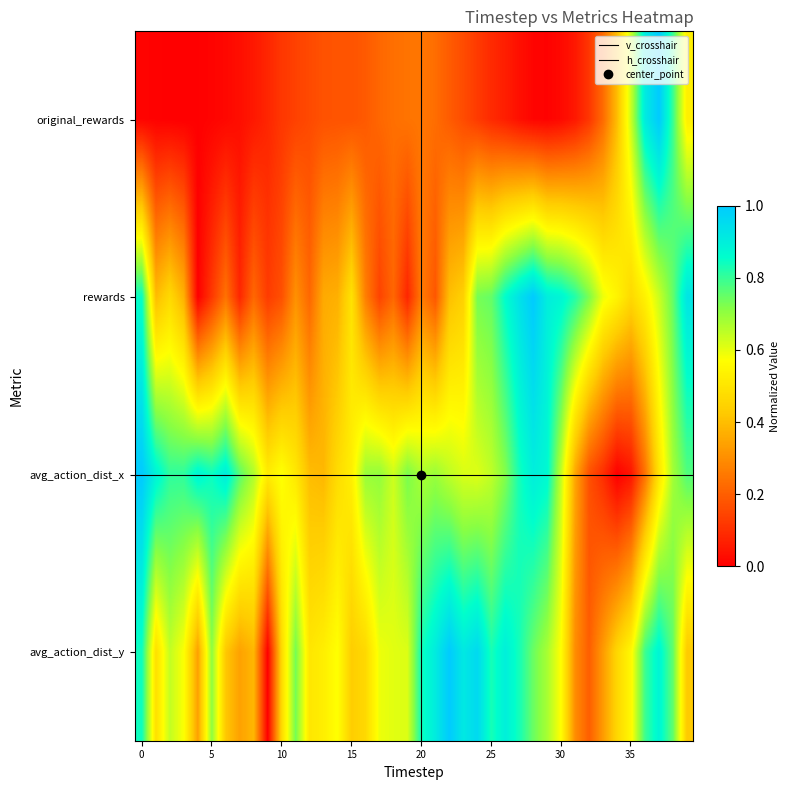

Reading left to right, extract all data points from this chart.

0.0	0.0	0.0	0.0	0.0	0.0	0.0	0.0	0.1	0.1	0.1	0.1	0.2	0.2	0.2	0.2	0.2	0.2	0.2	0.2	0.2	0.2	0.2	0.2	0.1	0.1	0.1	0.0	0.0	0.0	0.0	0.1	0.1	0.2	0.4	0.6	0.9	1.0	0.8	0.5